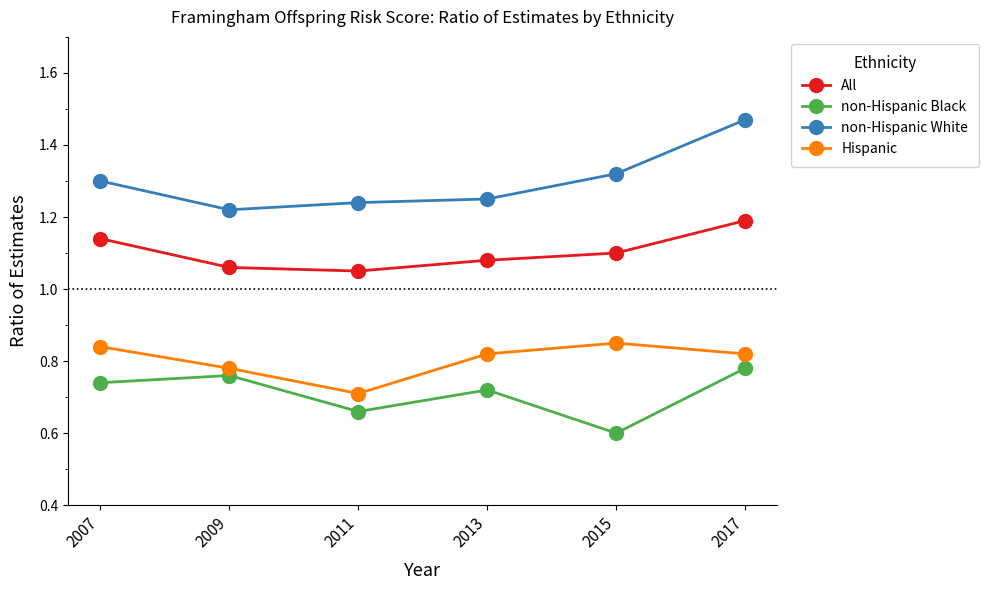

At which category does non-Hispanic Black reach its first local valley?

2011